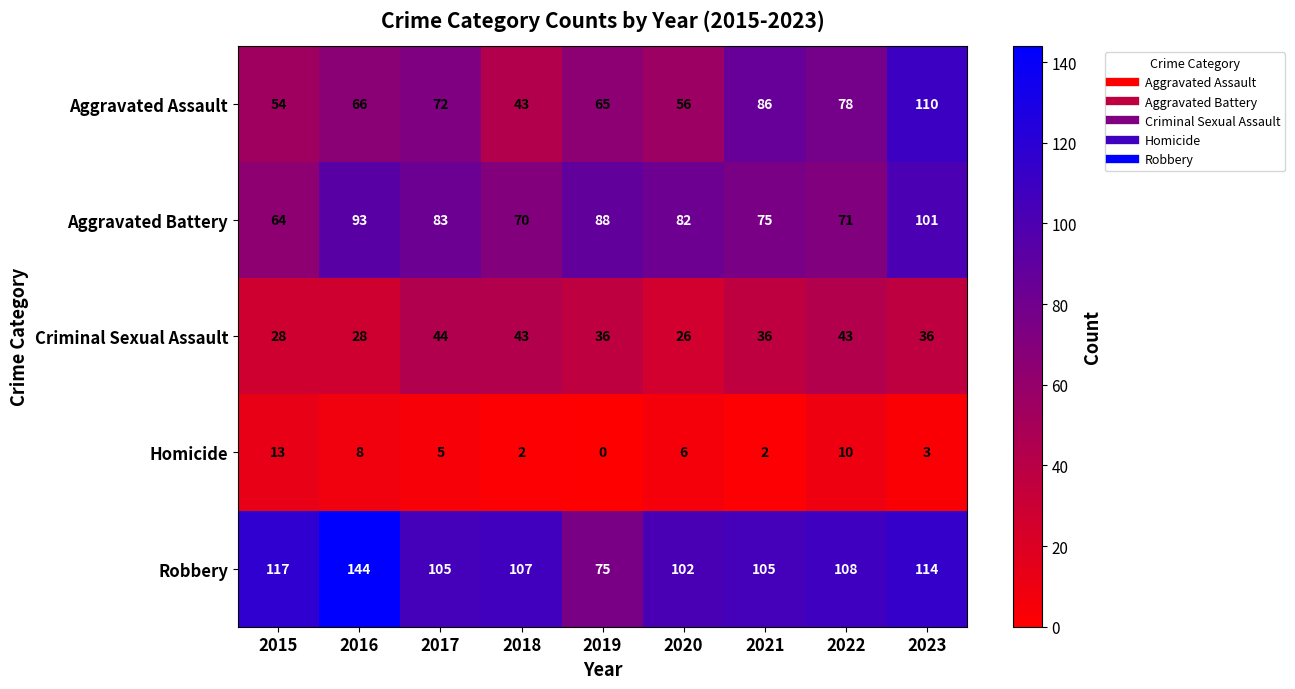

How many series are shown in this chart?

5